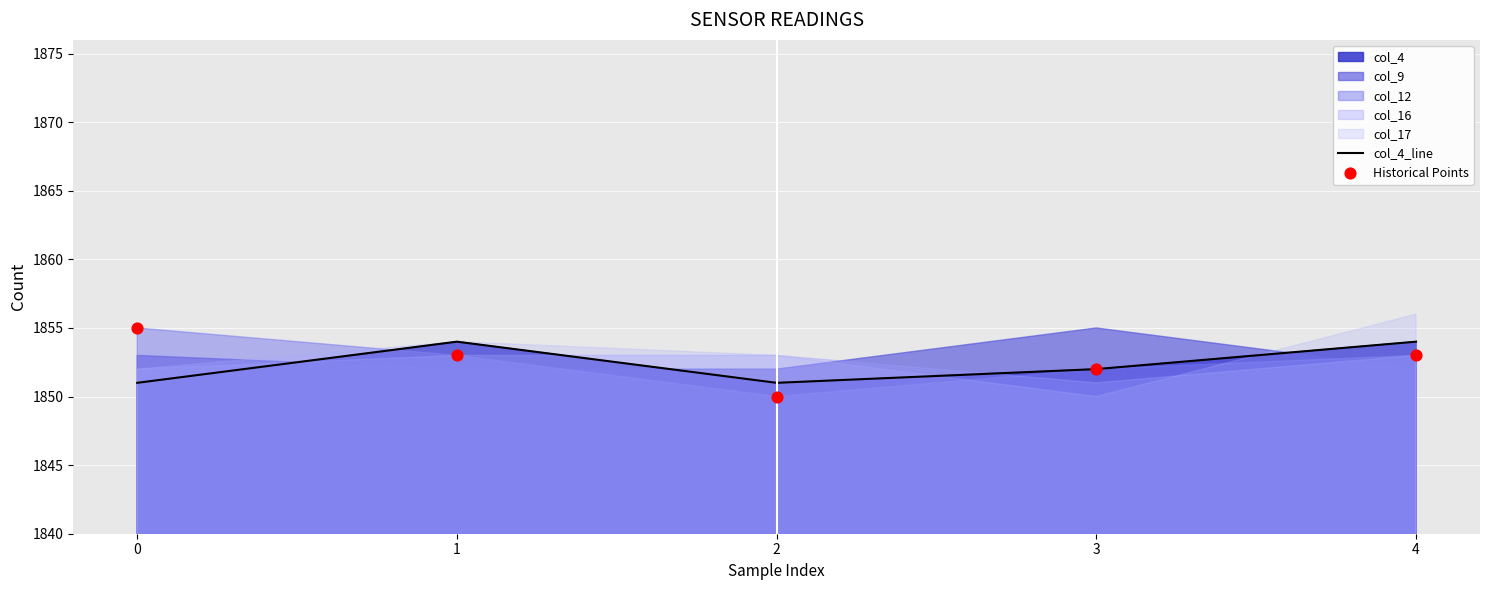

At which category is the sum across all series the highest?

1